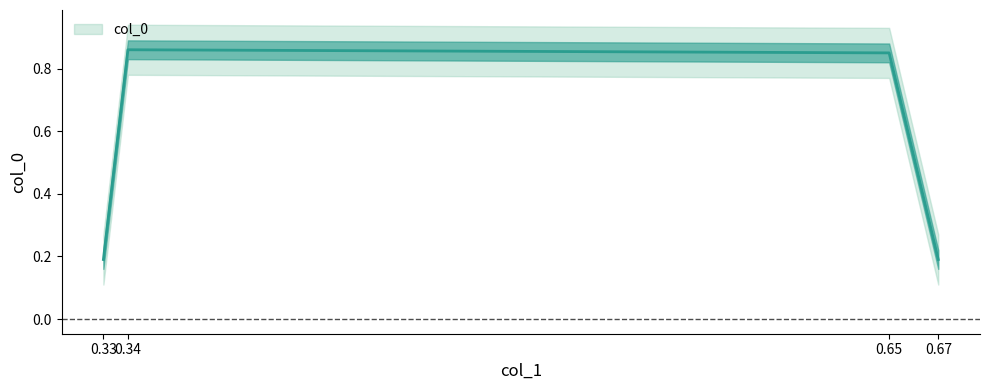

The value at 0.65 is 0.8. True or false?

True